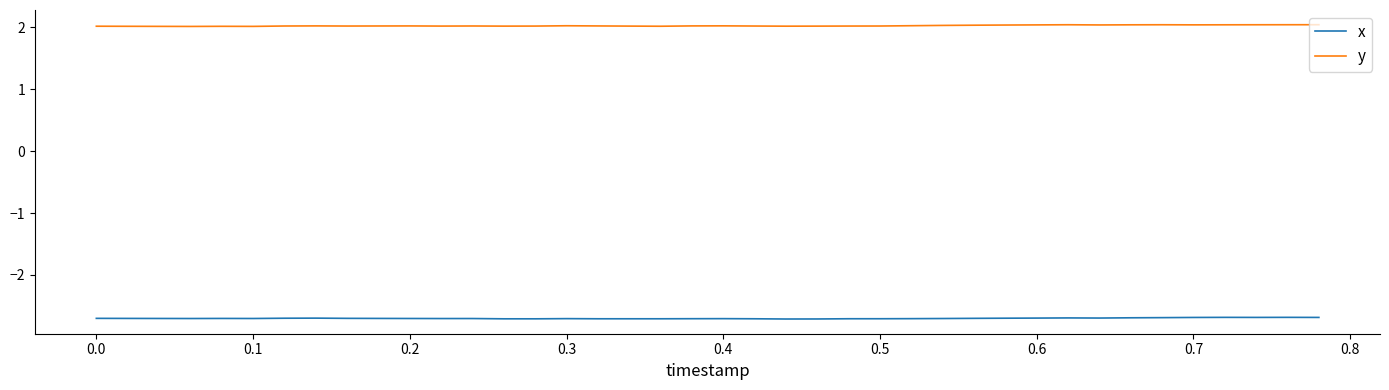

What is the sum of all x values?

-108.0